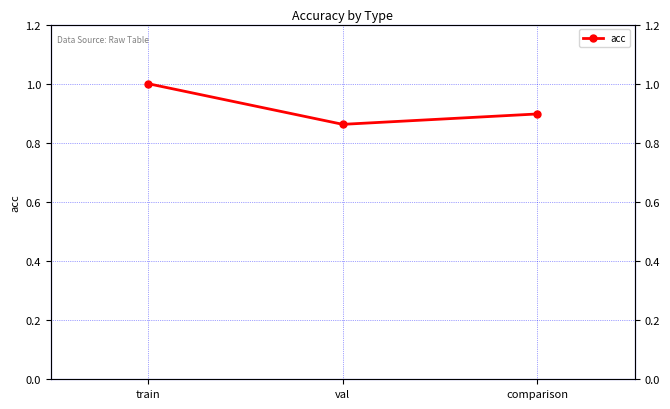

Which category has the lowest value across all series?

val